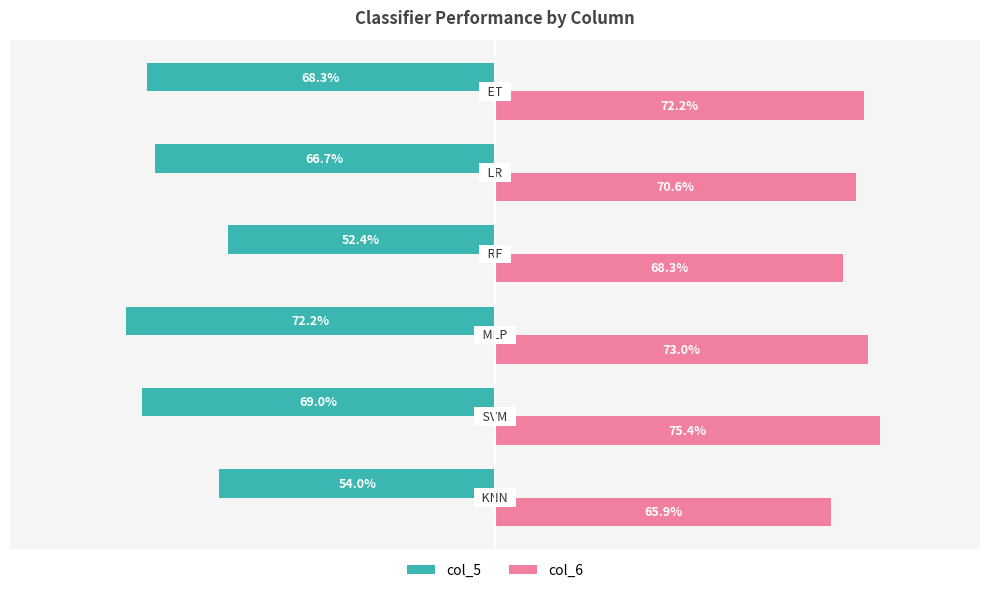

What are all the series names shown in the legend?

col_5, col_6